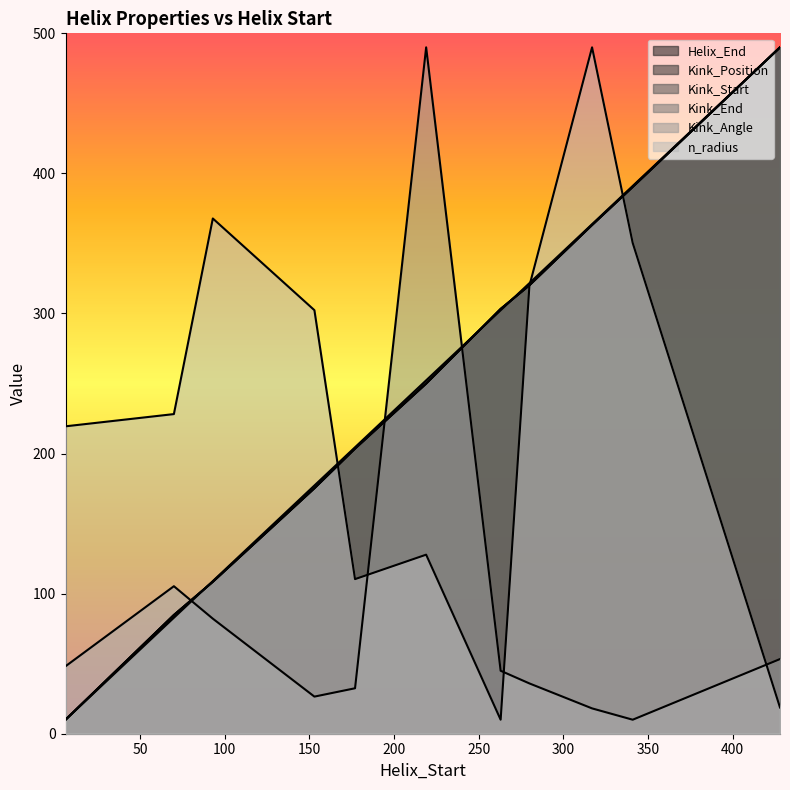

Is it true that Kink_Angle equals 29.8 at 93?

False